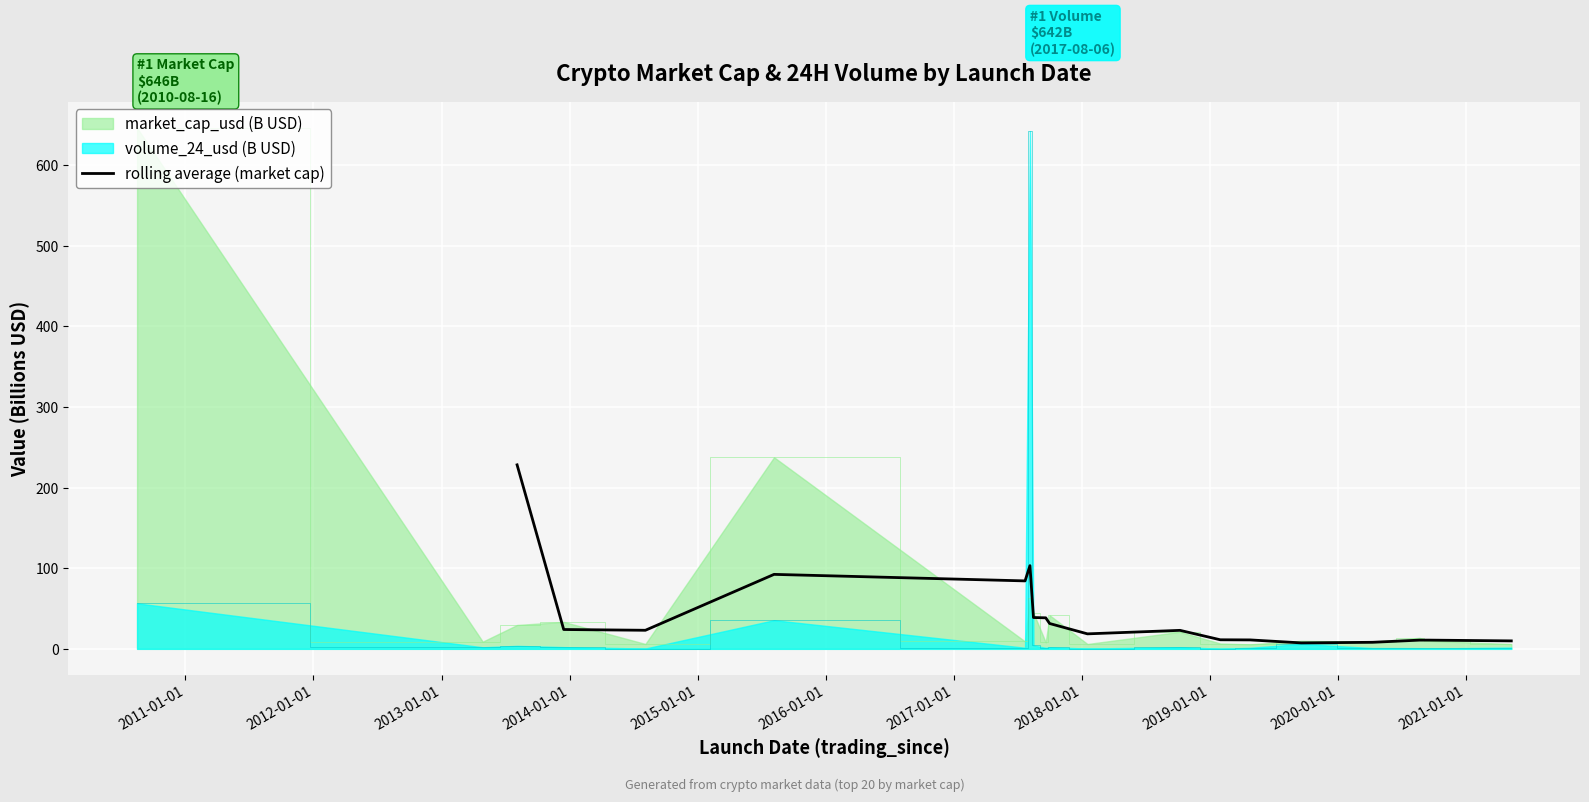

What is the maximum value for rolling average (market cap)?

228.2